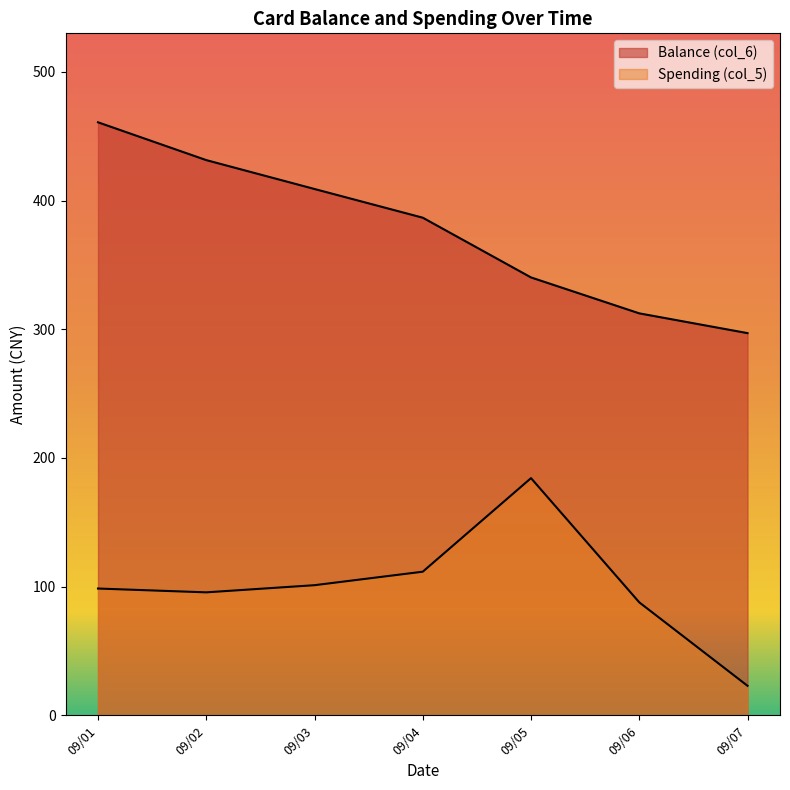

At which category is the sum across all series the highest?

2014/09/01